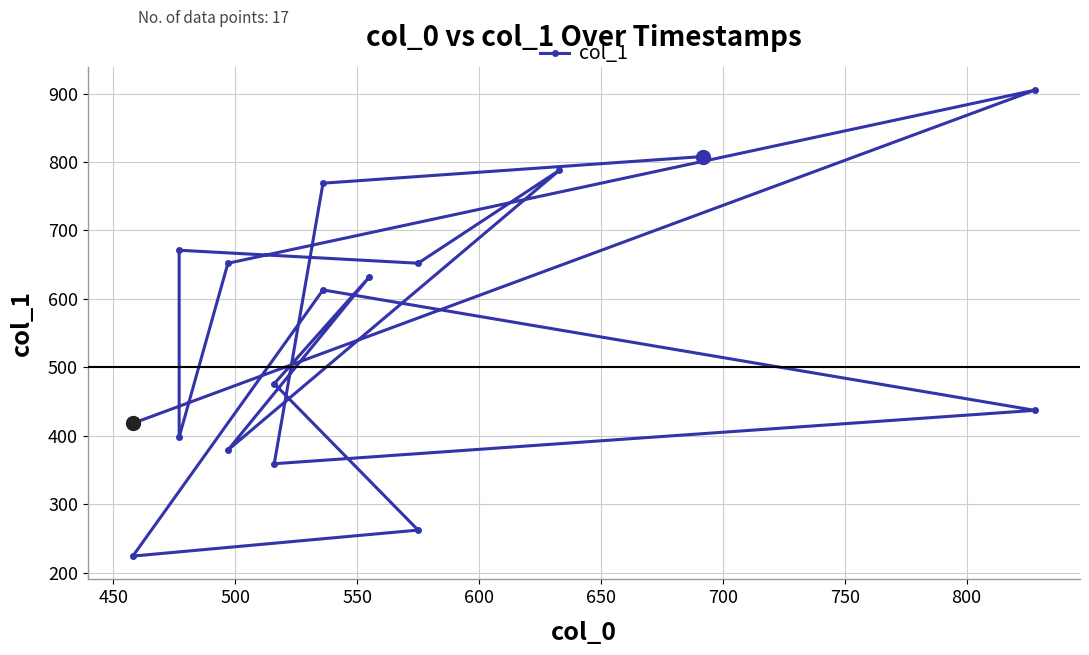

How many data points are less than 613?

8